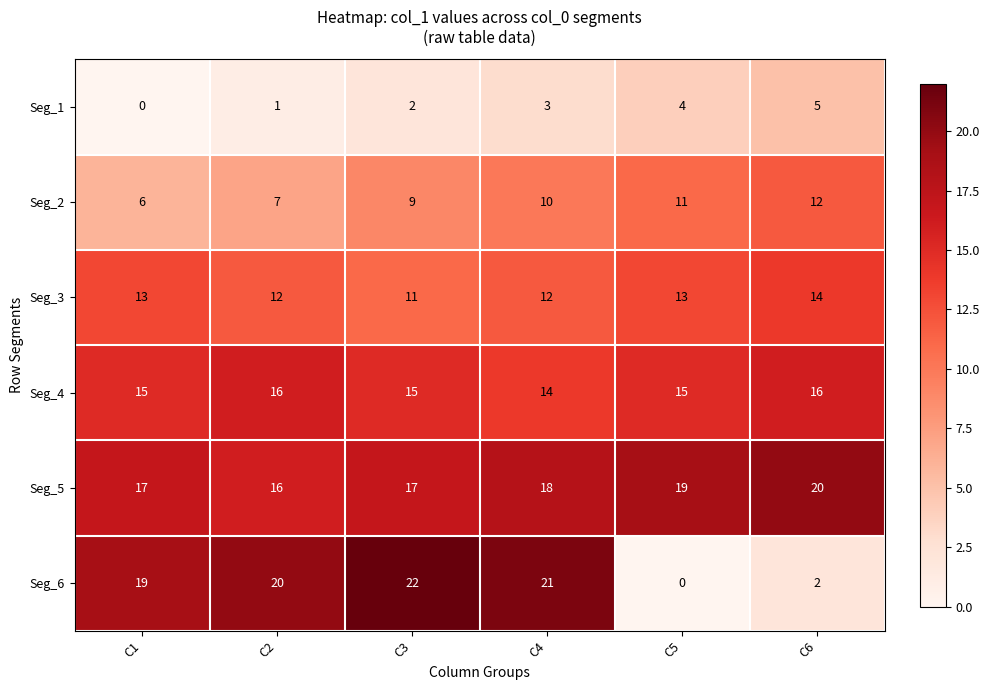

Which category has the highest value across all series?

C3